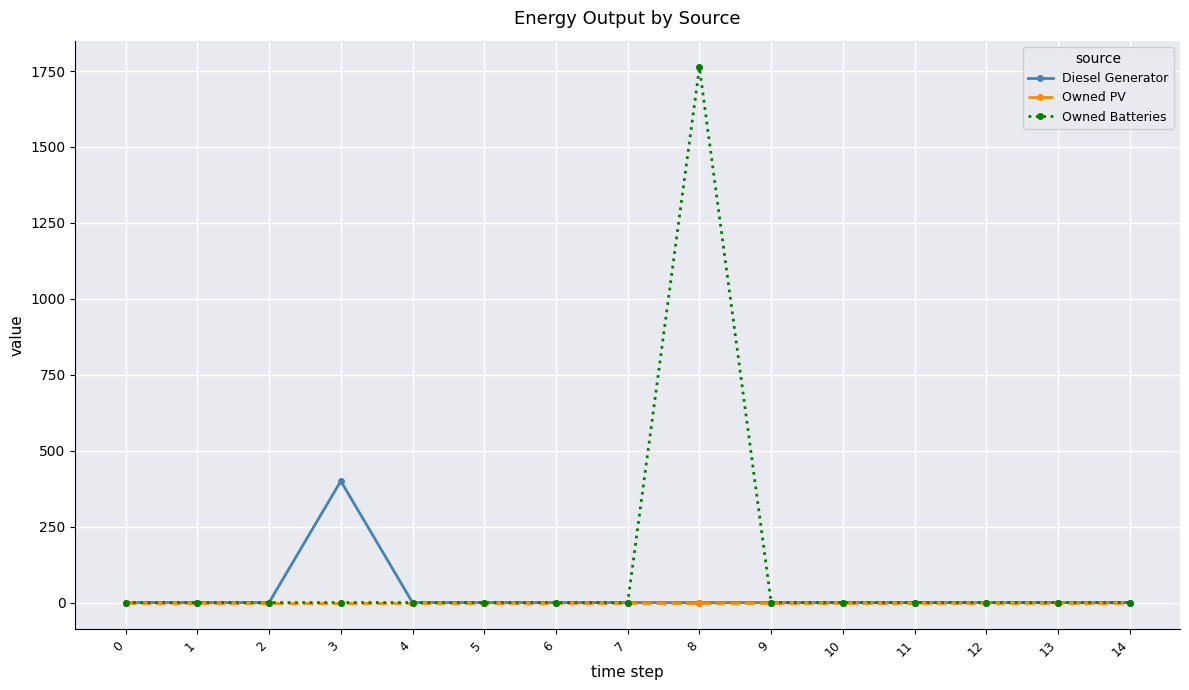

Count the number of categories in the chart.

15